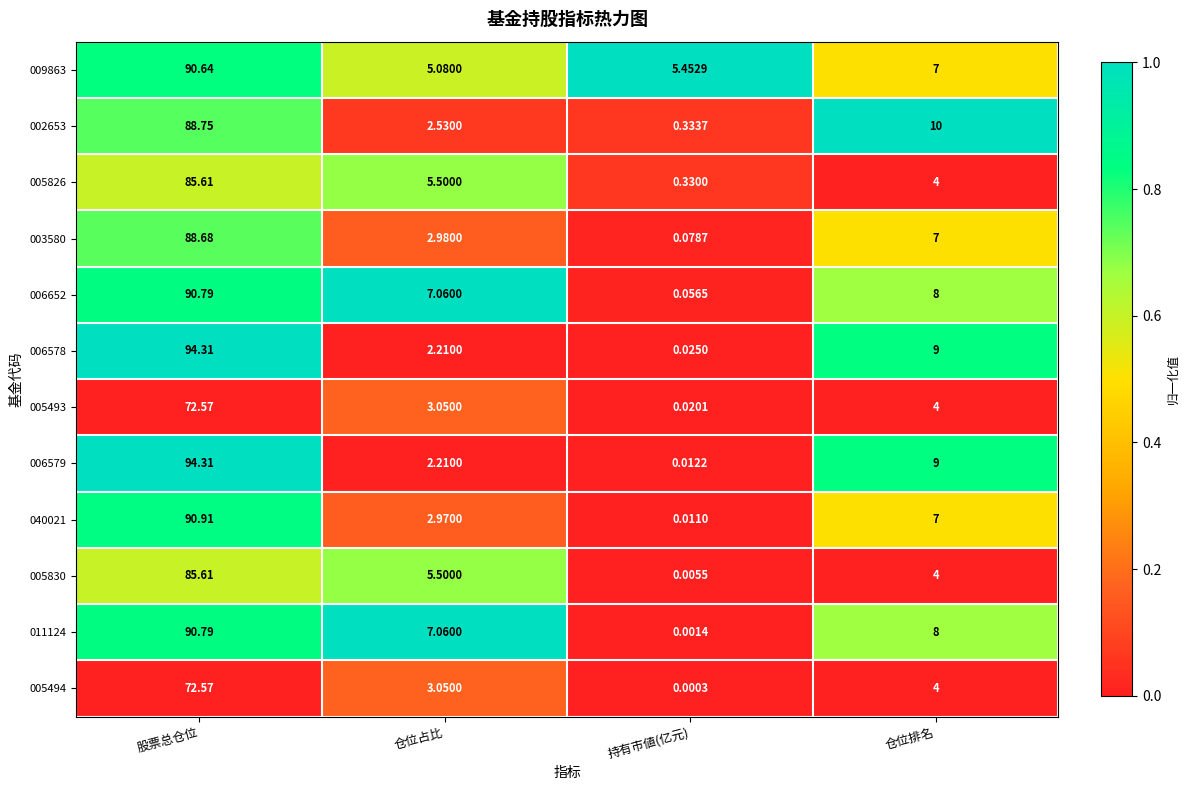

At how many categories does at least one series exceed 0?

4